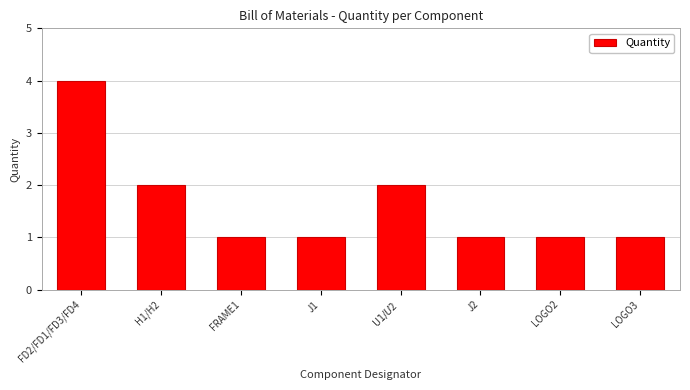

What is the average value?

2